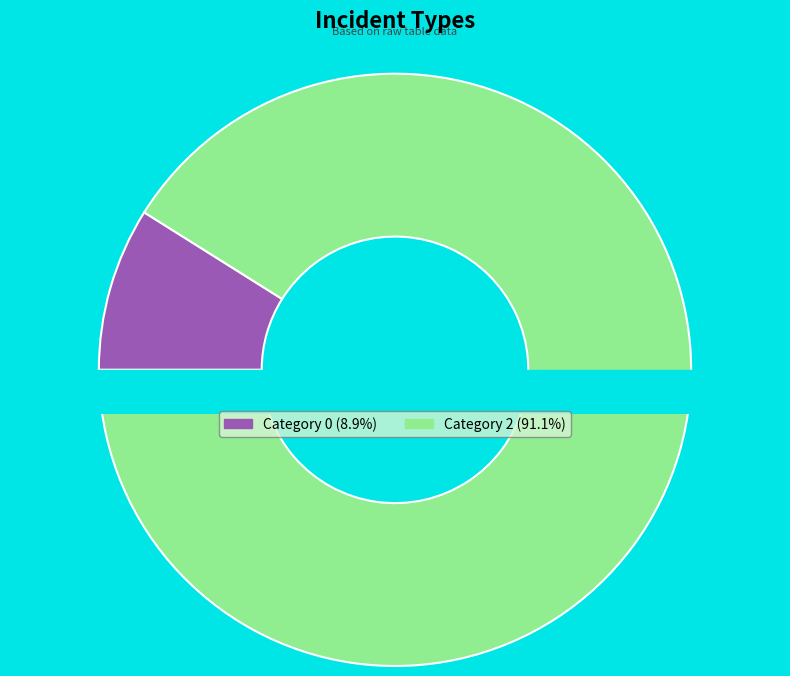

To the nearest percent, what is the average slice percentage?

50%